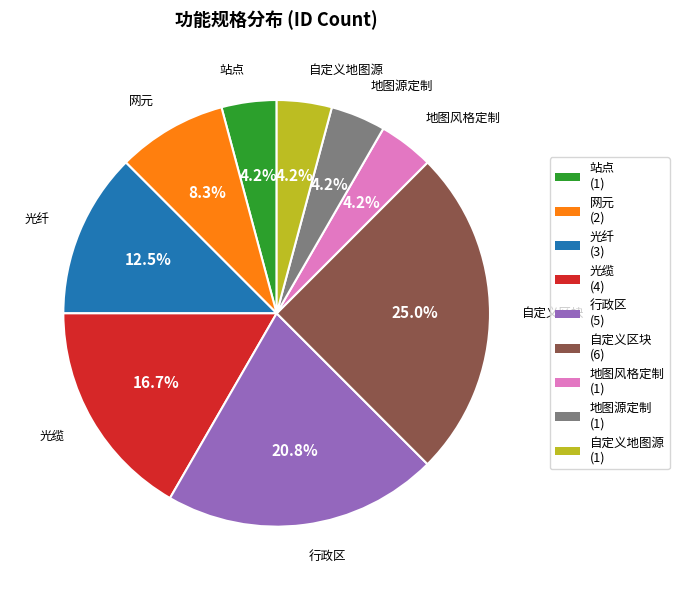

What is the largest slice in the pie chart?

自定义区块